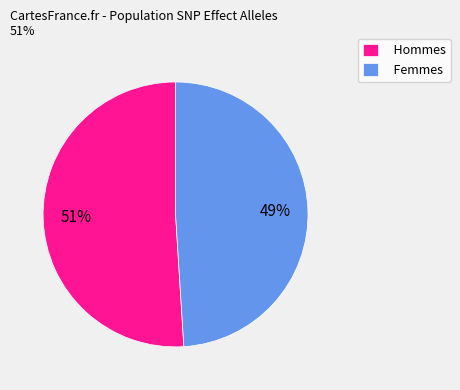

Which slice is the smallest?

Femmes